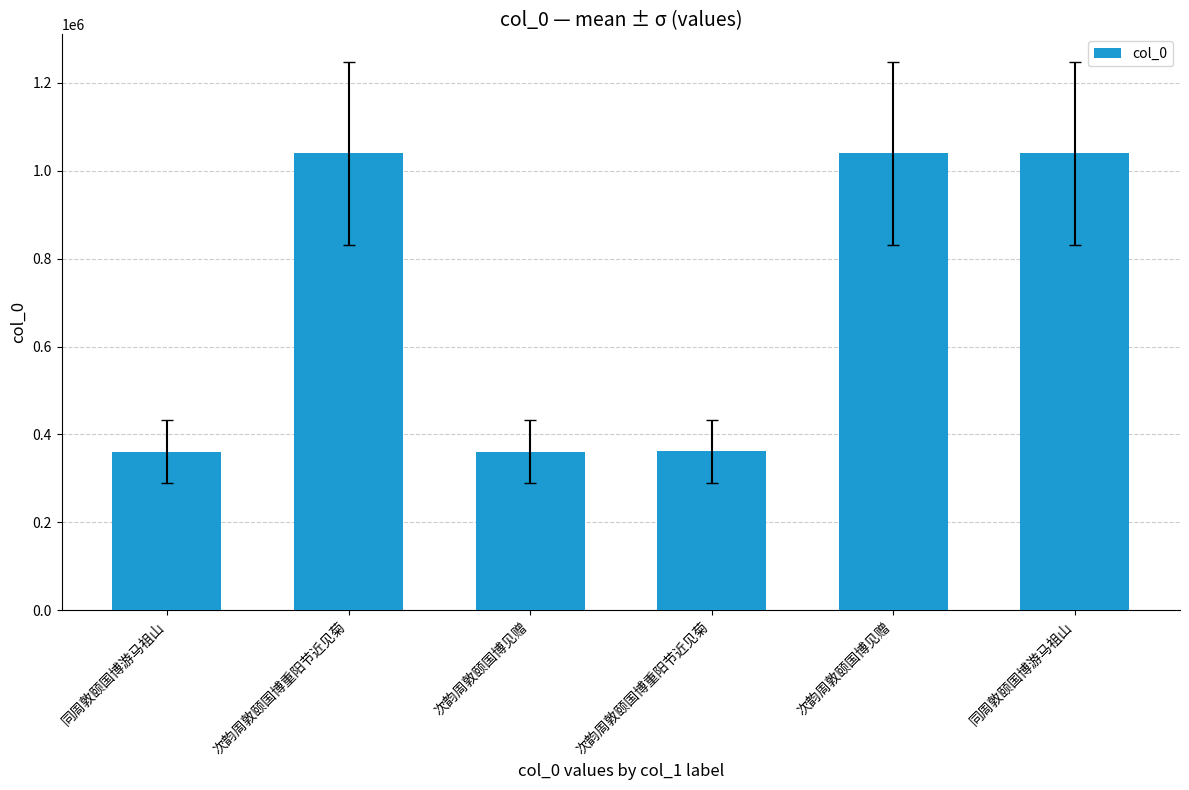

What value does the data have at 次韵周敦颐国博重阳节近见菊, to the nearest 50?

1039850